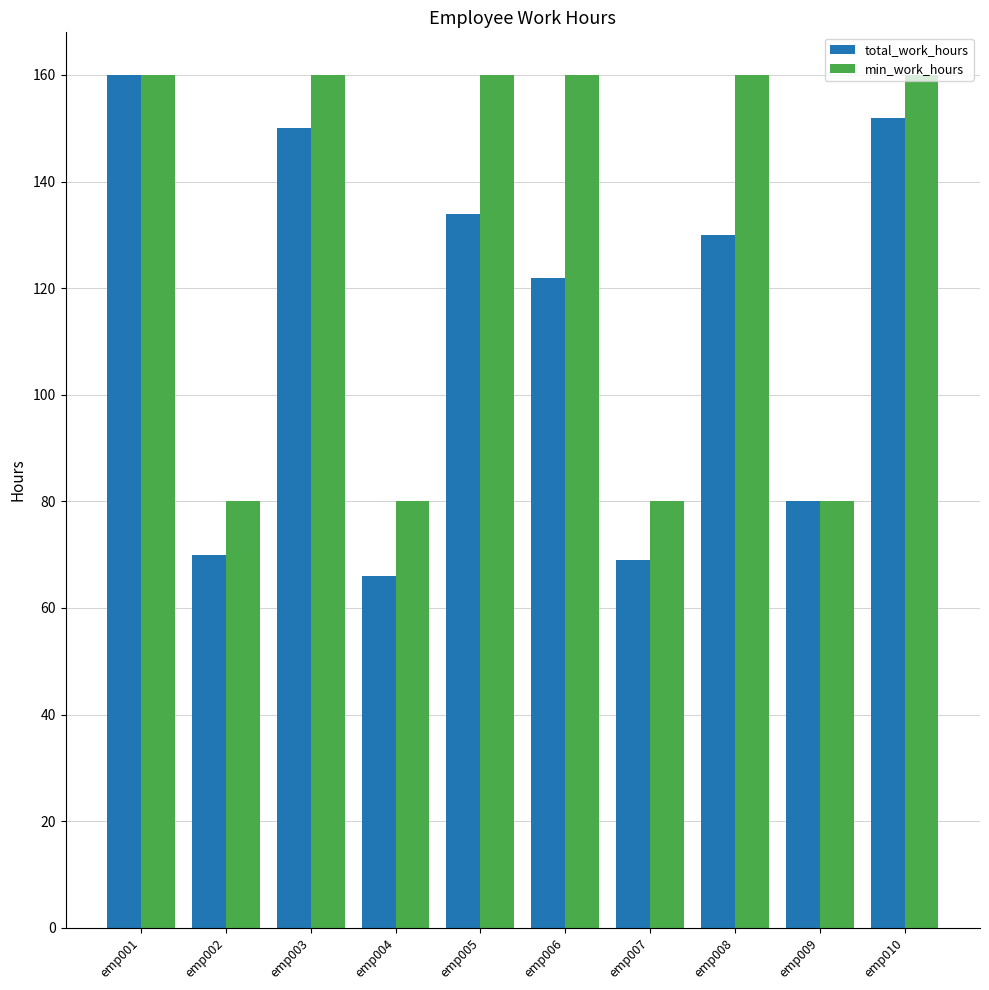

Count the min_work_hours values in the range 80 to 160.

10